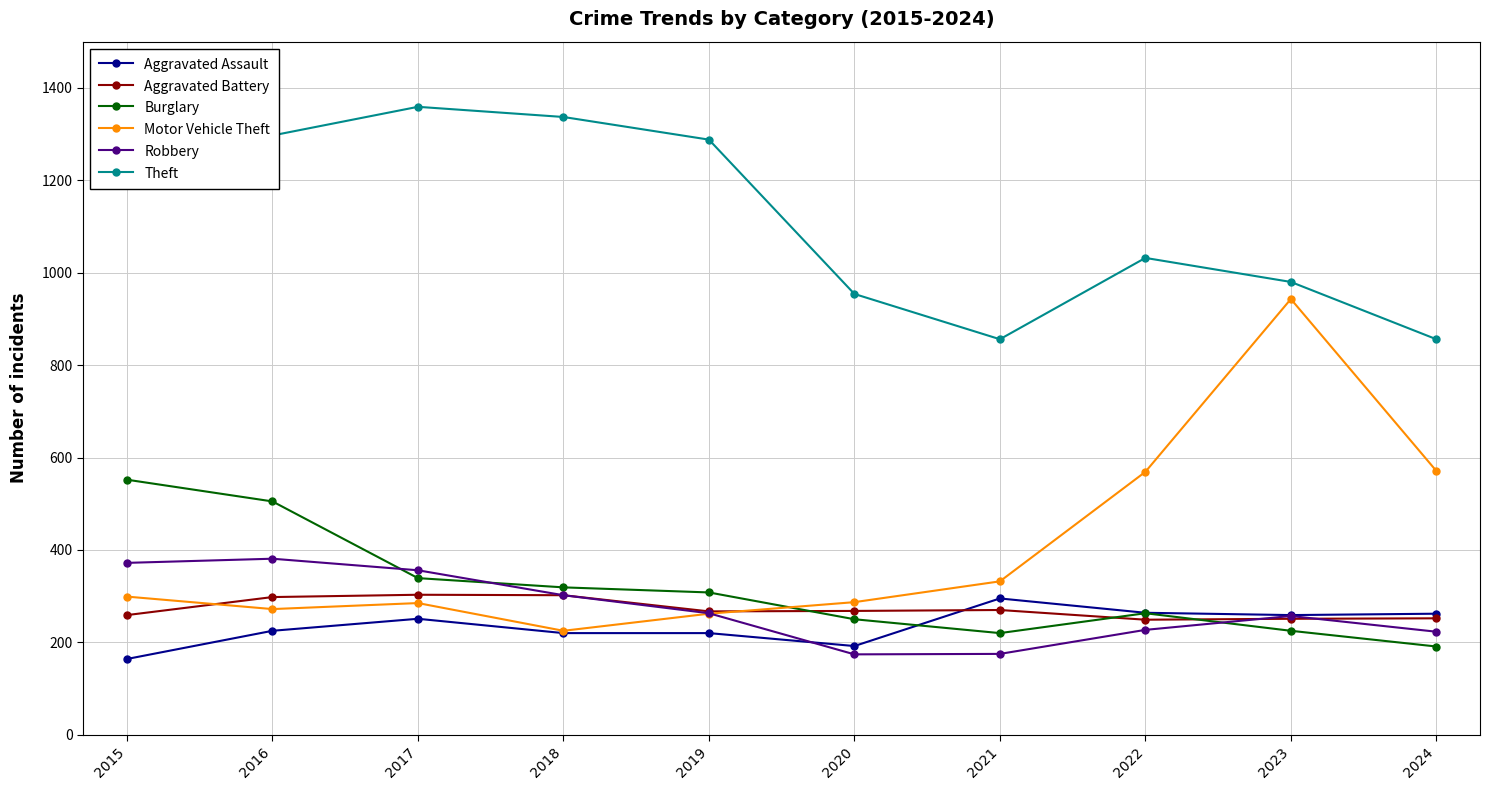

At which label does Robbery first exceed 263?

2015